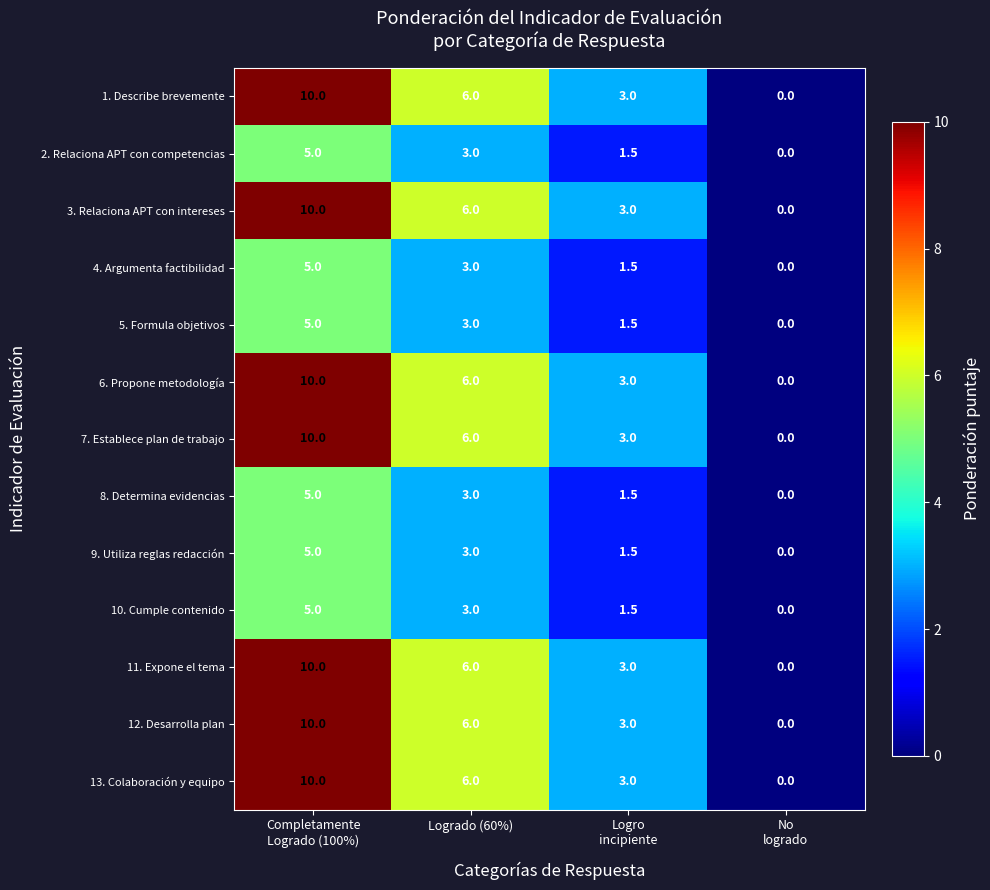

What is the sum of all 2. Relaciona APT con competencias values?

9.5